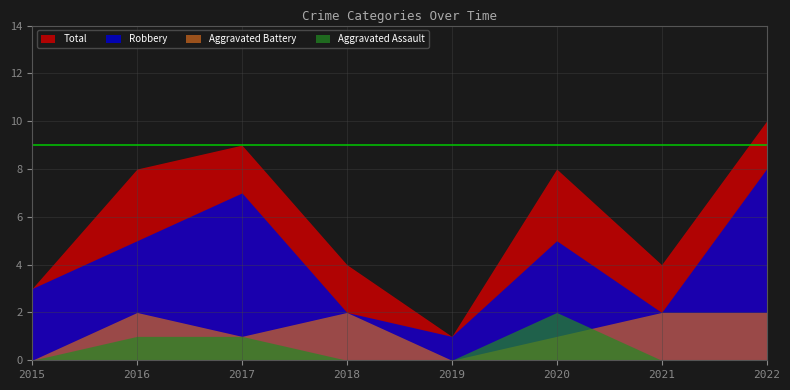

Rank the categories by Robbery value from highest to lowest.

2022, 2017, 2016, 2020, 2015, 2018, 2021, 2019